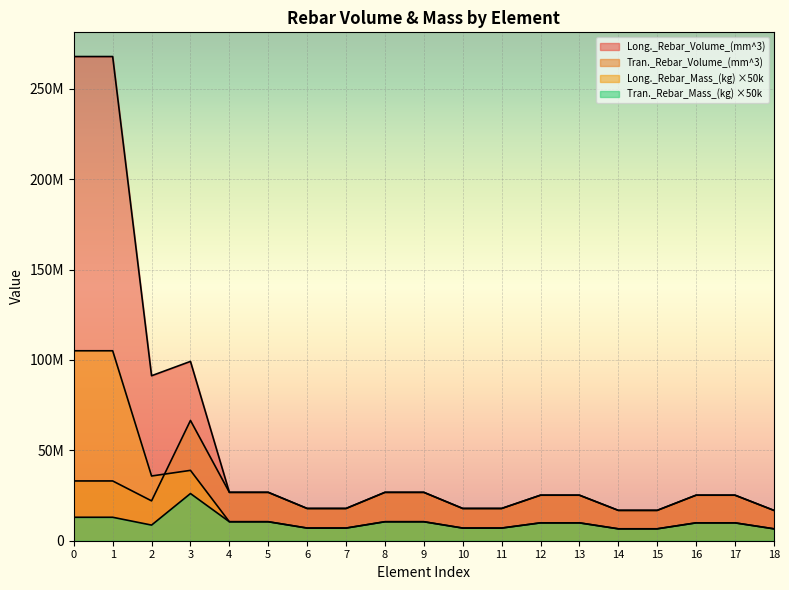

What is the total value across all series at 6?

49706000